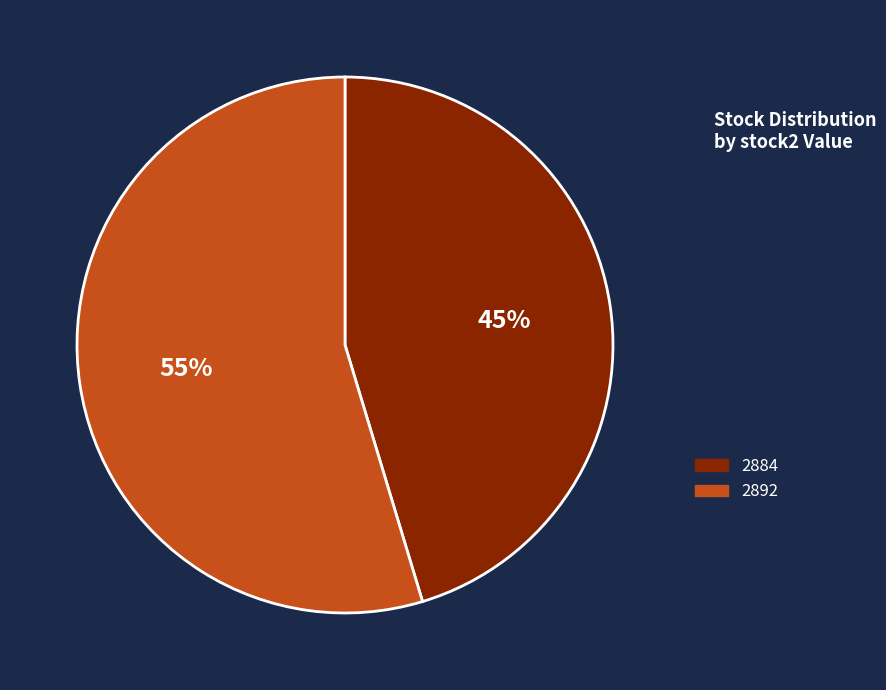

Count the number of slices in the pie.

2